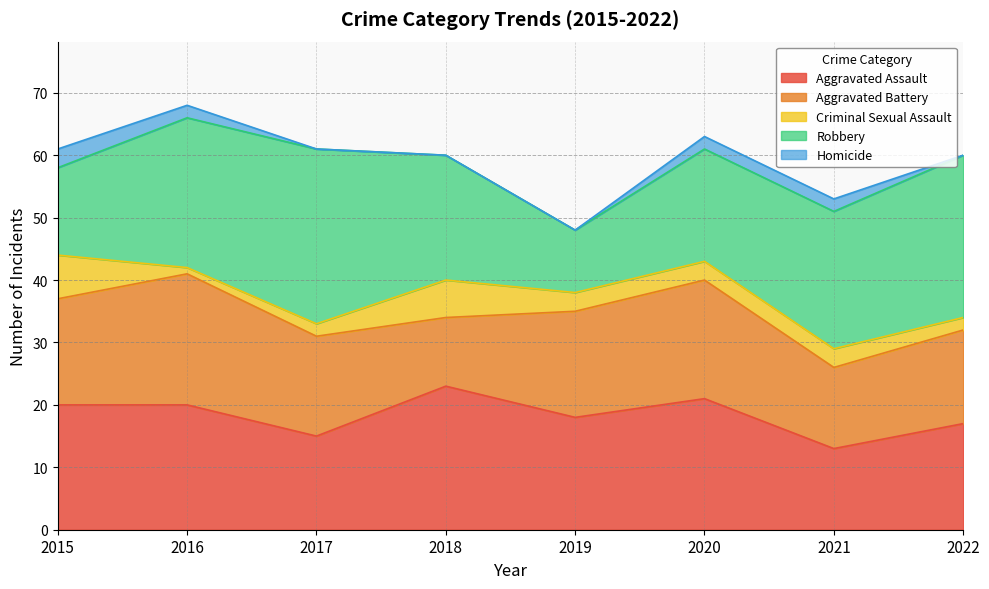

What is the value of the Criminal Sexual Assault point at the 4th from the left?

6